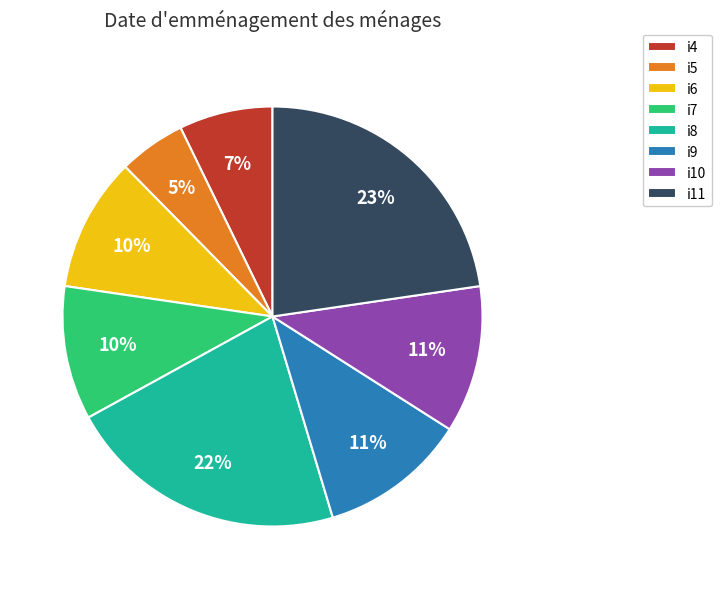

To the nearest percent, what portion does i11 represent?

23%